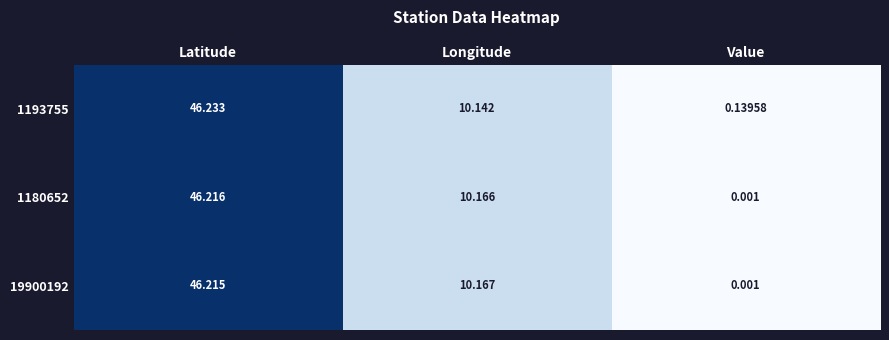

At which category is the sum across all series the highest?

Latitude